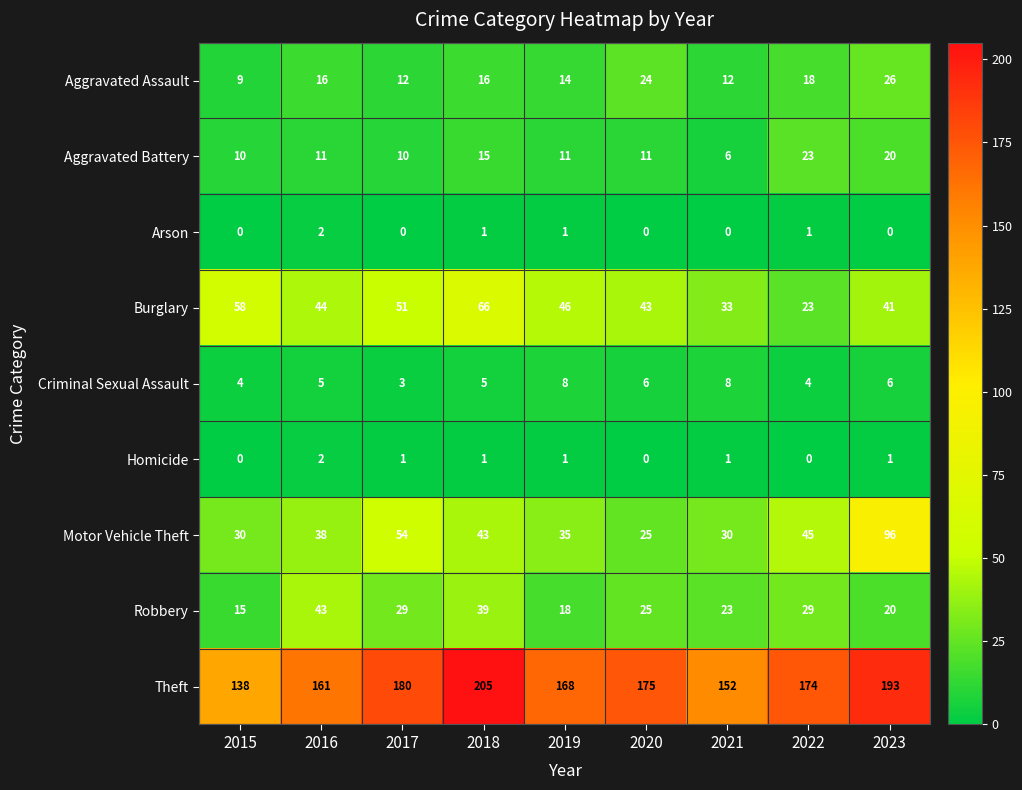

What is the greatest value displayed?

205